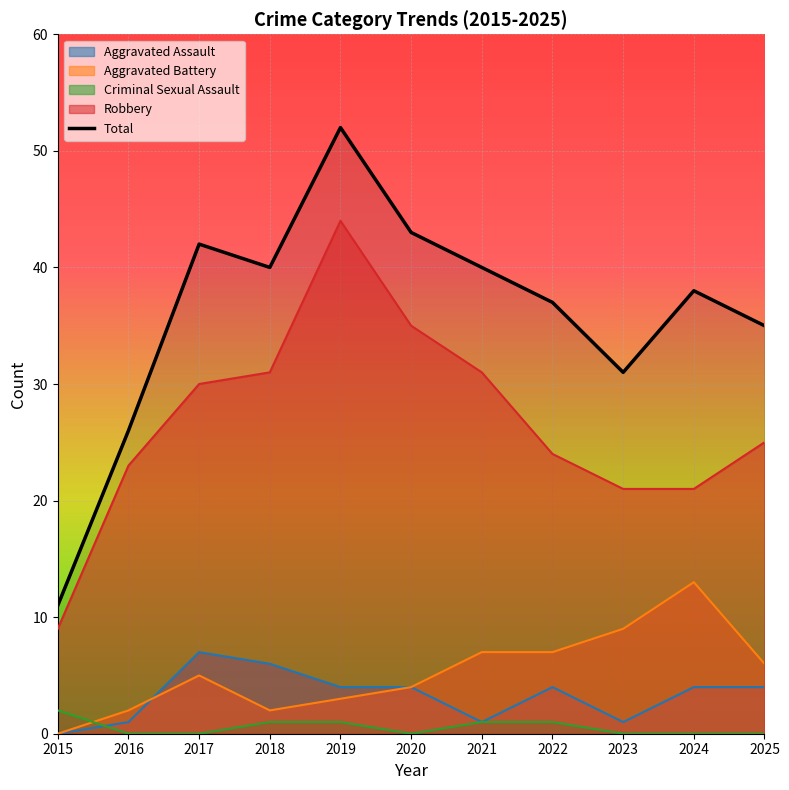

Read the value at 2019, to the nearest 5.

50